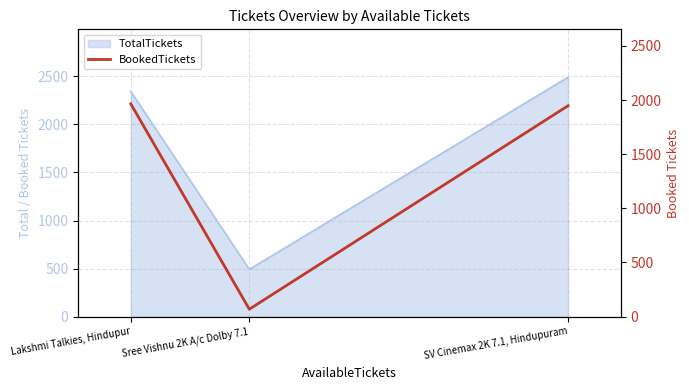

Where does the data first go above 1947?

Lakshmi Talkies, Hindupur